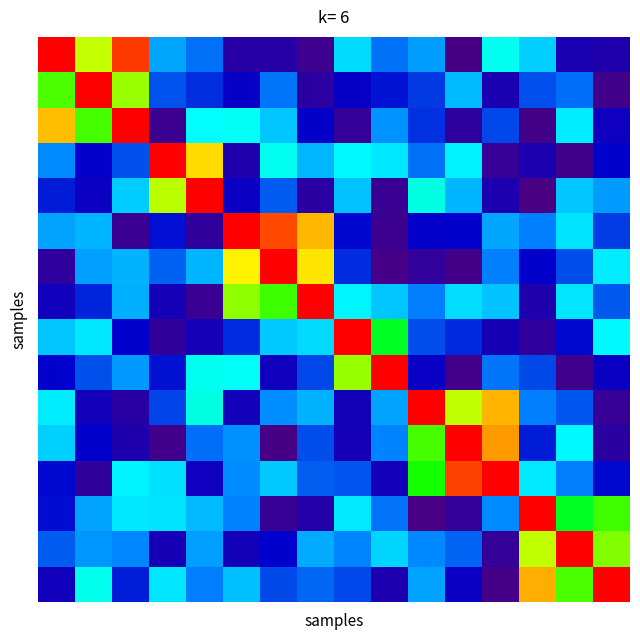

At which category is the sum across all series the highest?

2